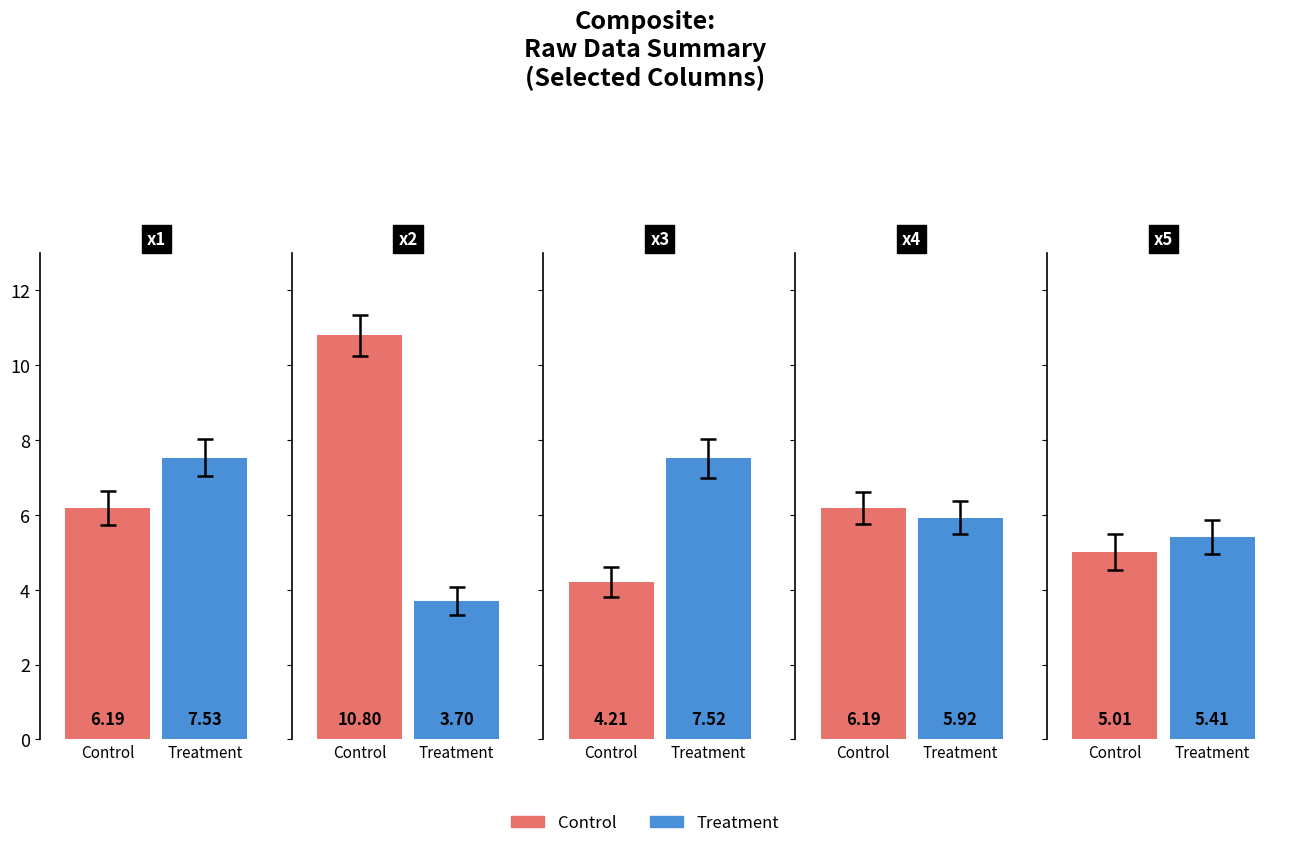

What is the value of the Control bar at the 3rd from the left?

4.2